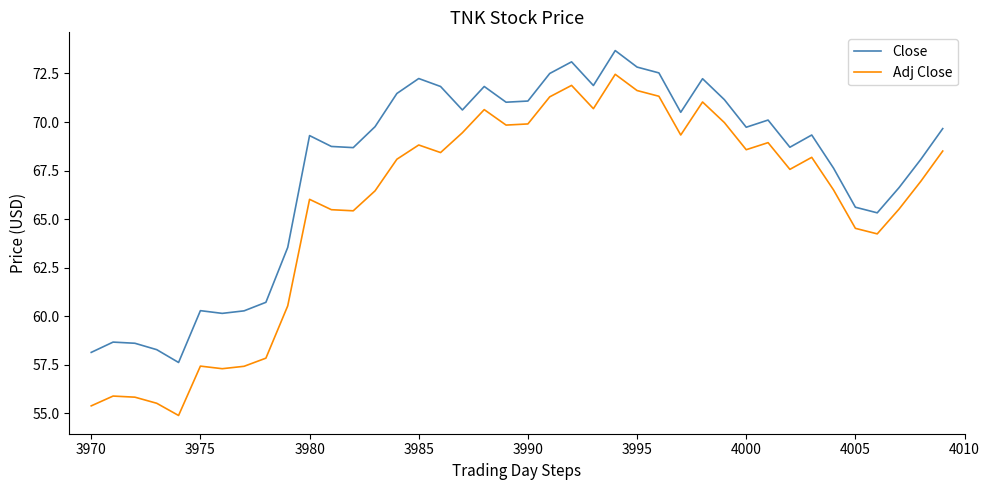

What is the maximum value shown in the chart?

73.7